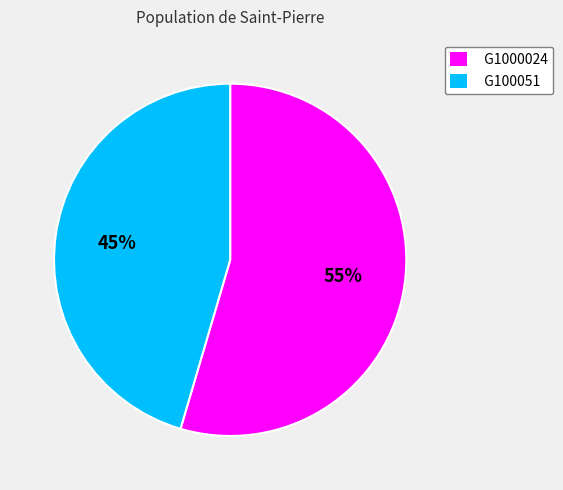

Count the number of slices in the pie.

2